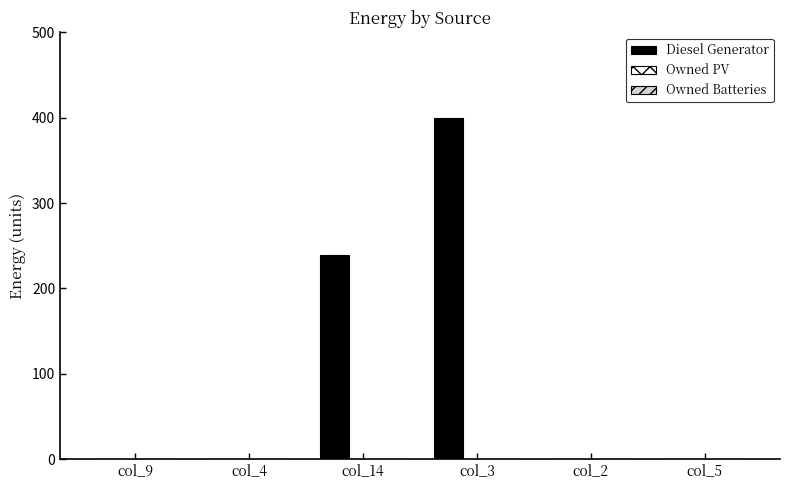

What is the sum of all values?

639.0